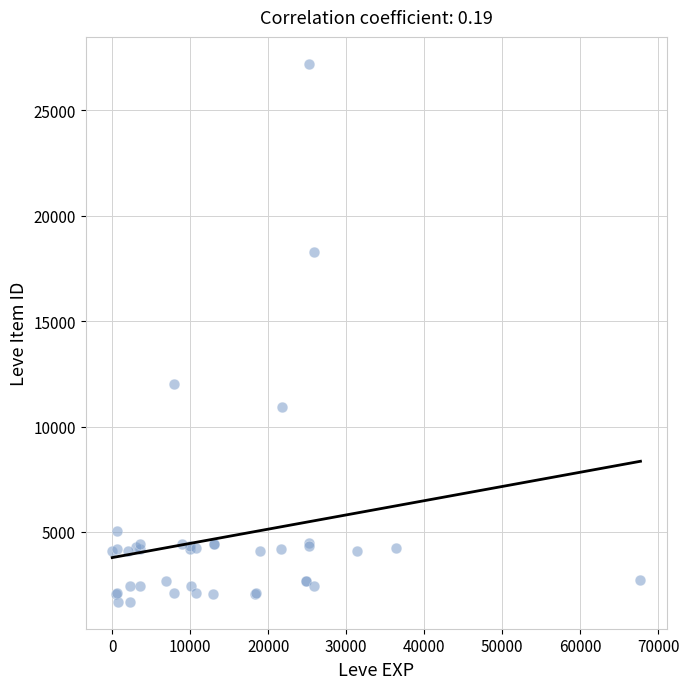

What Y value in the scatter plot is closest to 14448?

12018